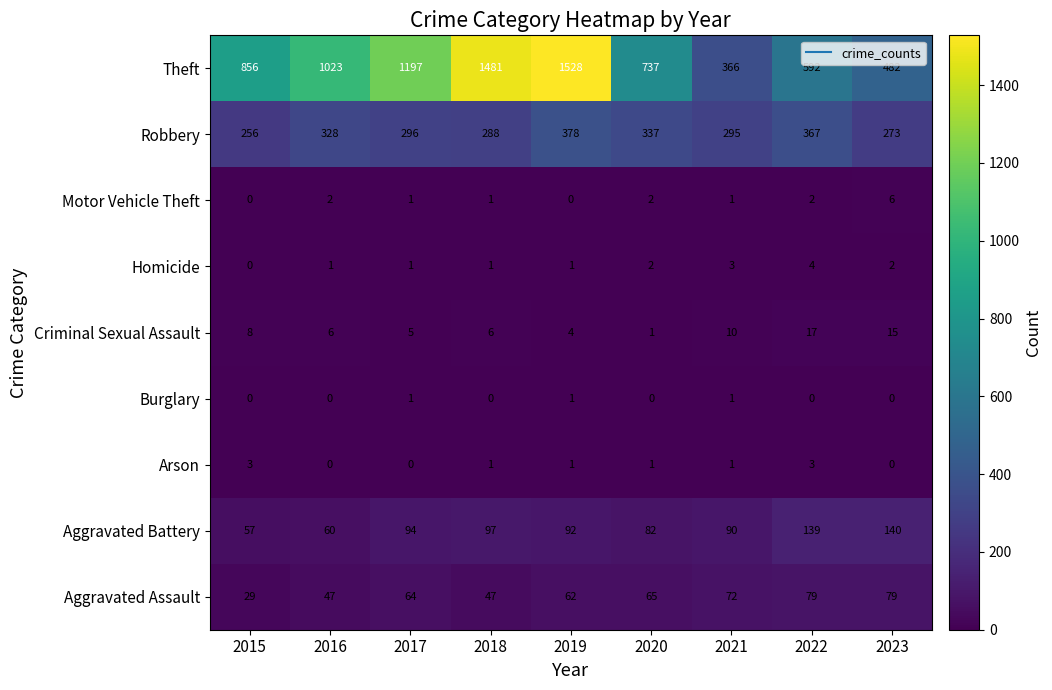

The Aggravated Battery series shows 130 at 2021. True or false?

False